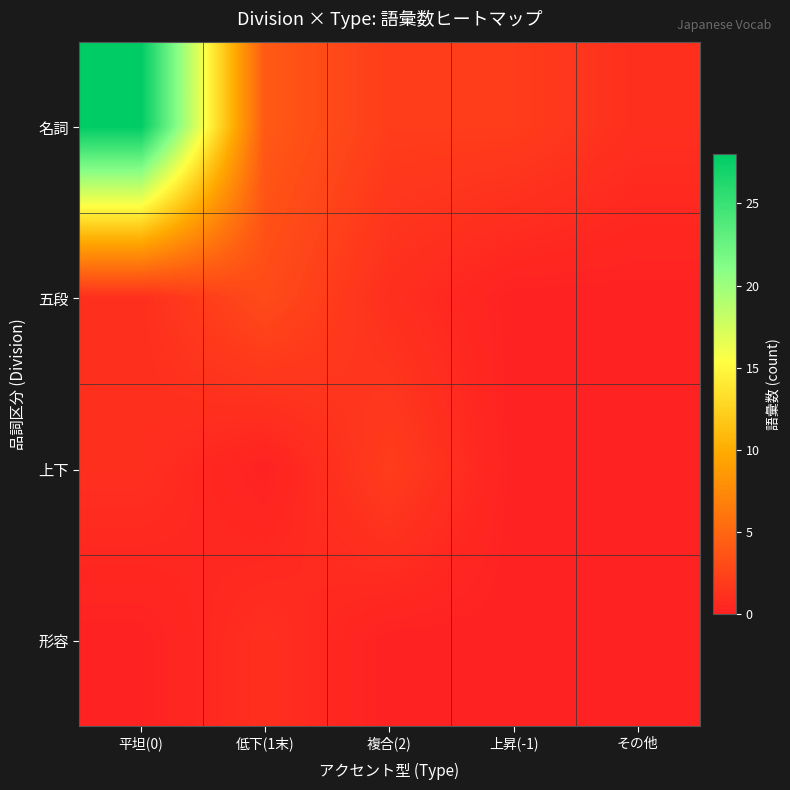

List the series in order of their peak value, highest first.

名詞, 五段, 上下, 形容